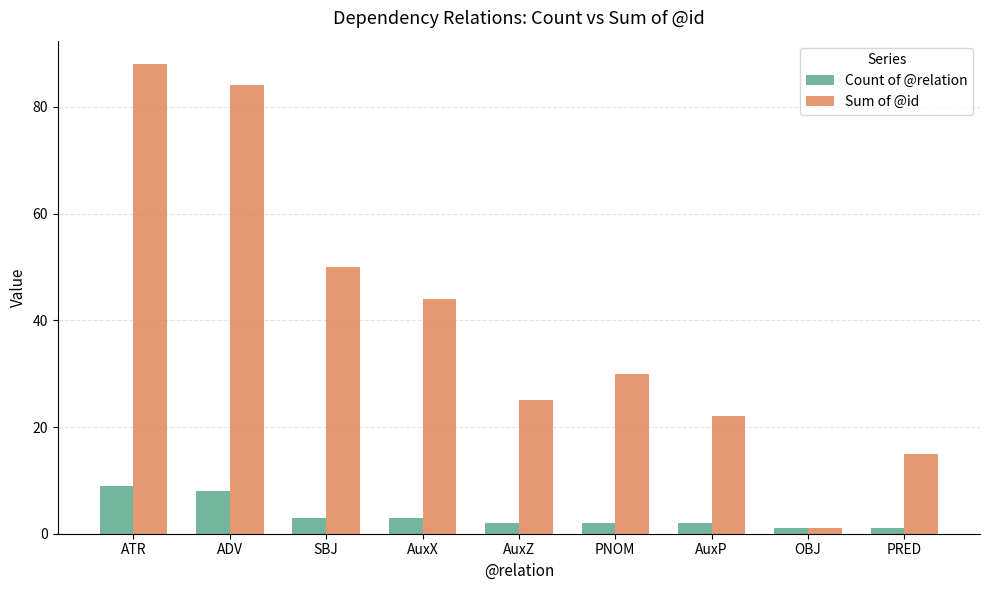

What position from the left is SBJ?

3